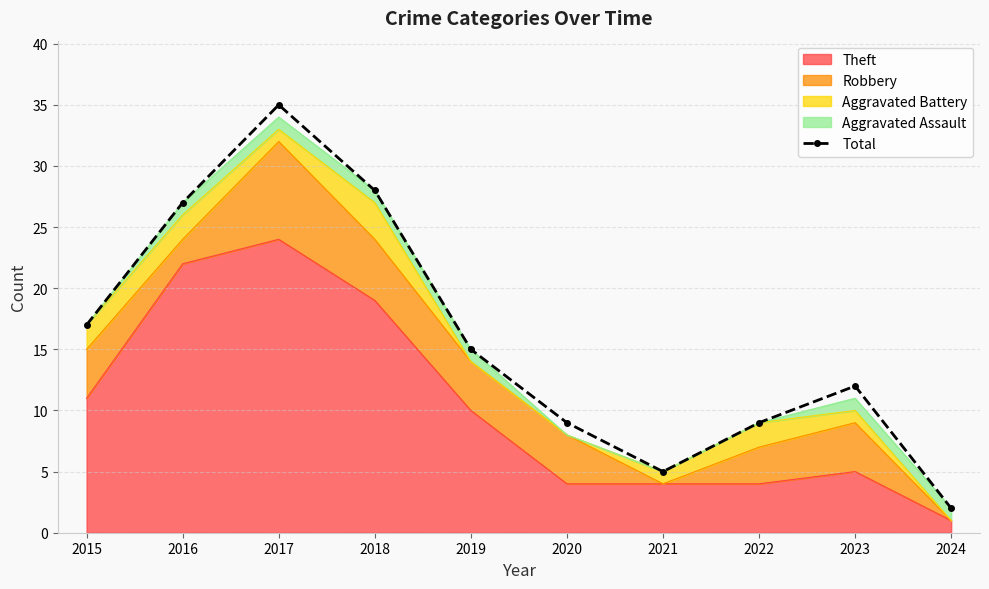

What is the change in value from 2018 to 2024?

-26